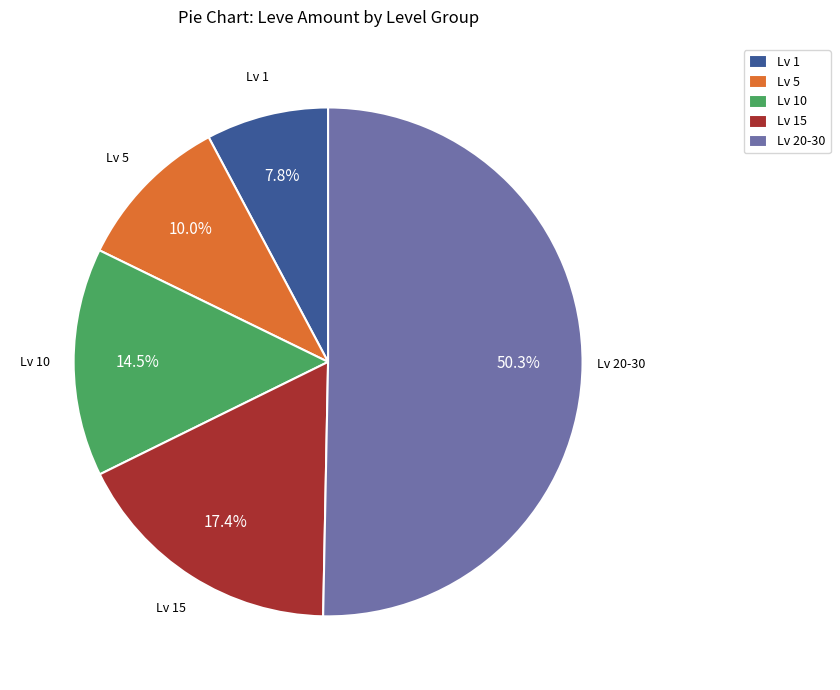

Rank the categories by value from lowest to highest.

Lv 1, Lv 5, Lv 10, Lv 15, Lv 20-30